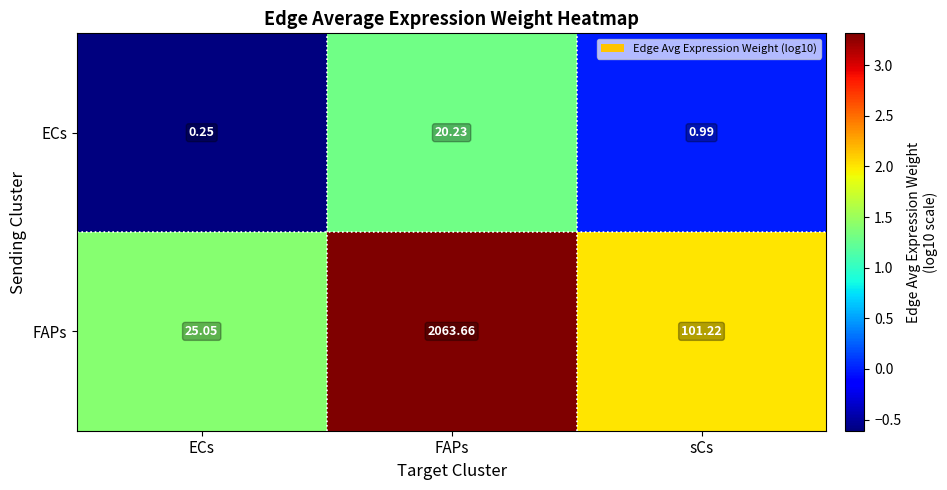

Which series has the widest spread of values?

FAPs